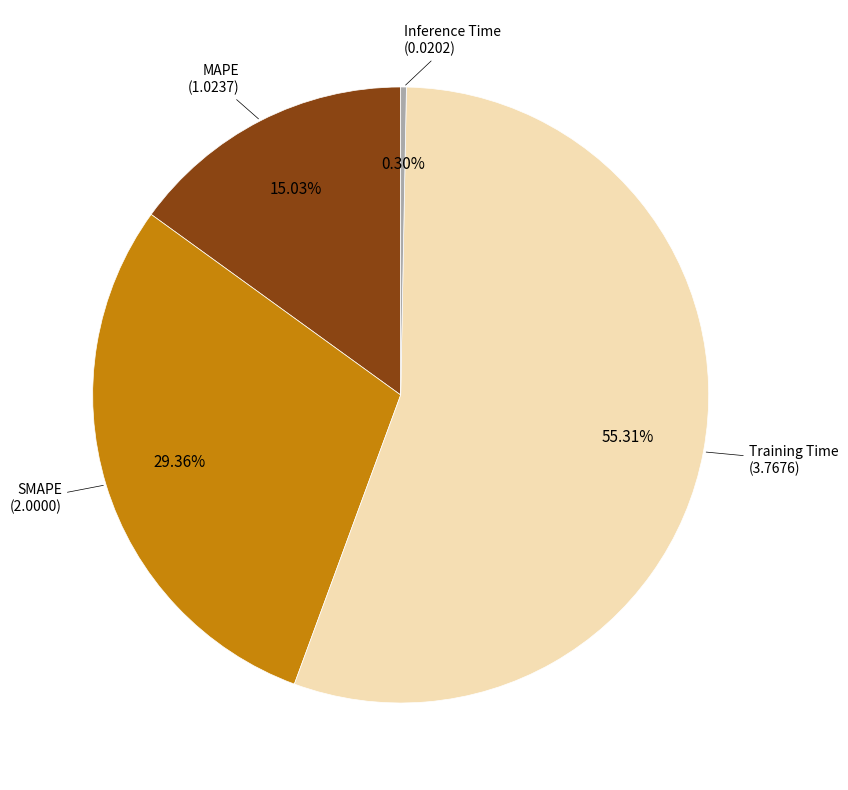

How many segments does this pie chart have?

4